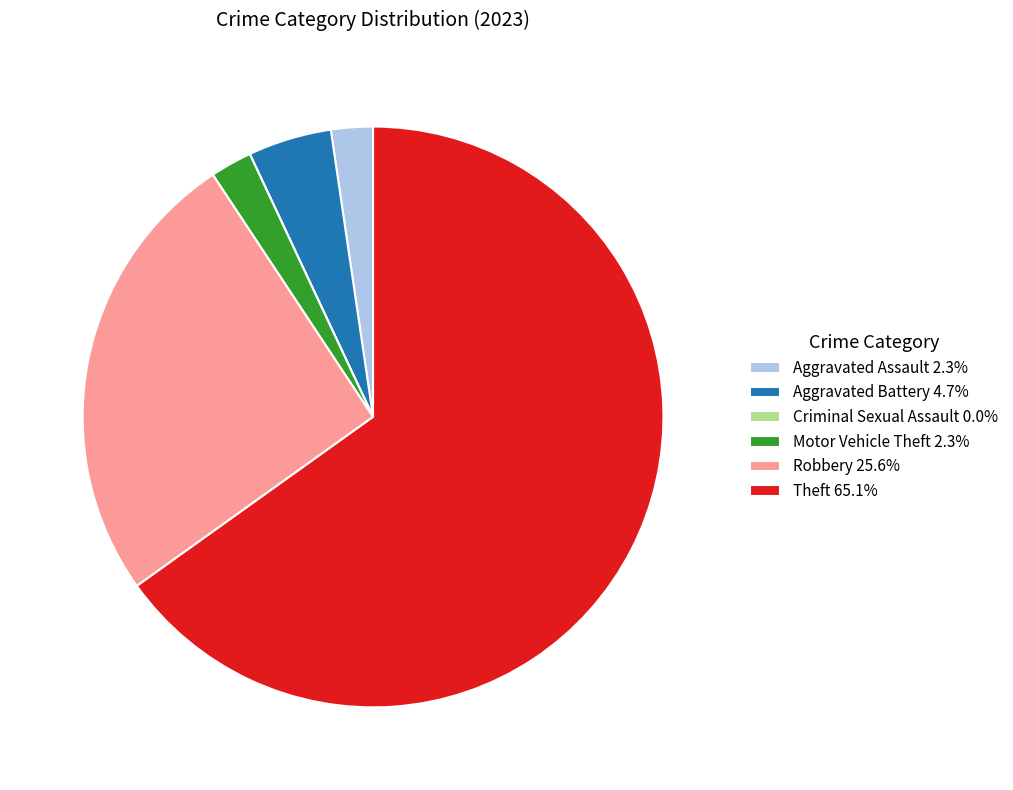

What is the ratio of the value at Aggravated Battery to the value at Robbery?

0.2